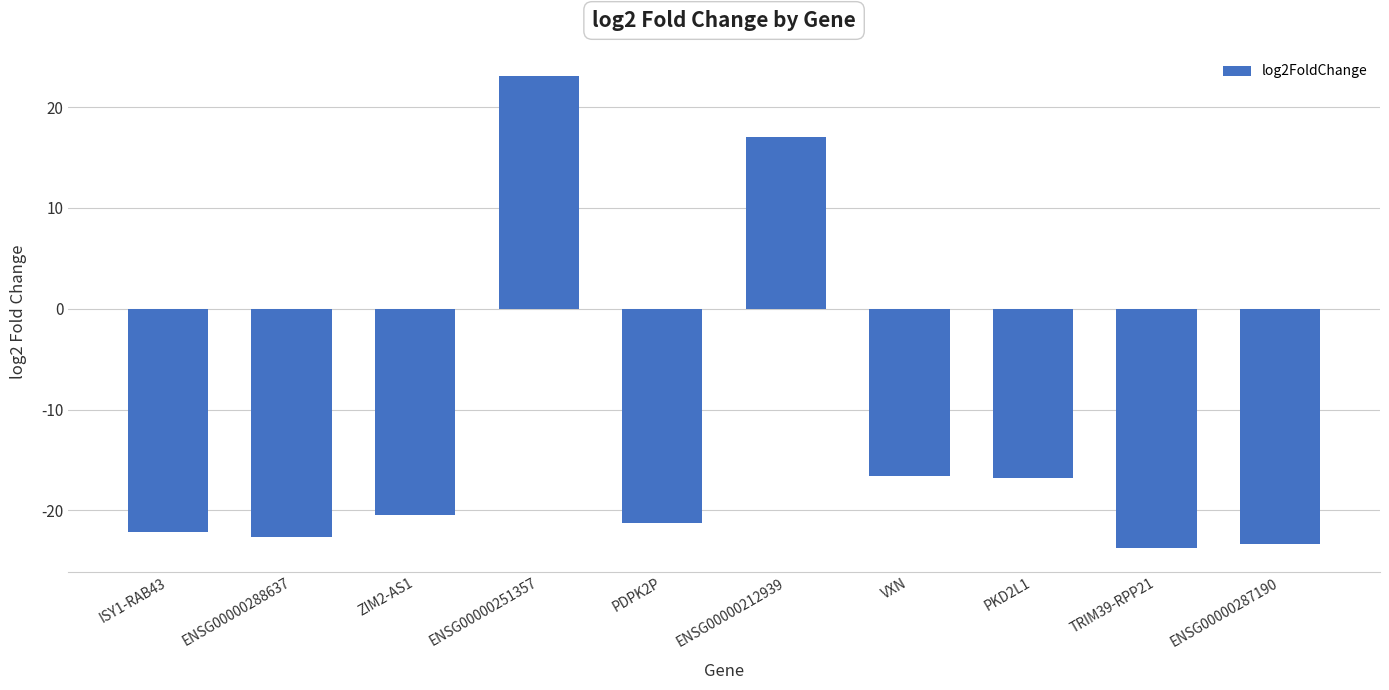

What is the label of the 9th bar from the left?

TRIM39-RPP21